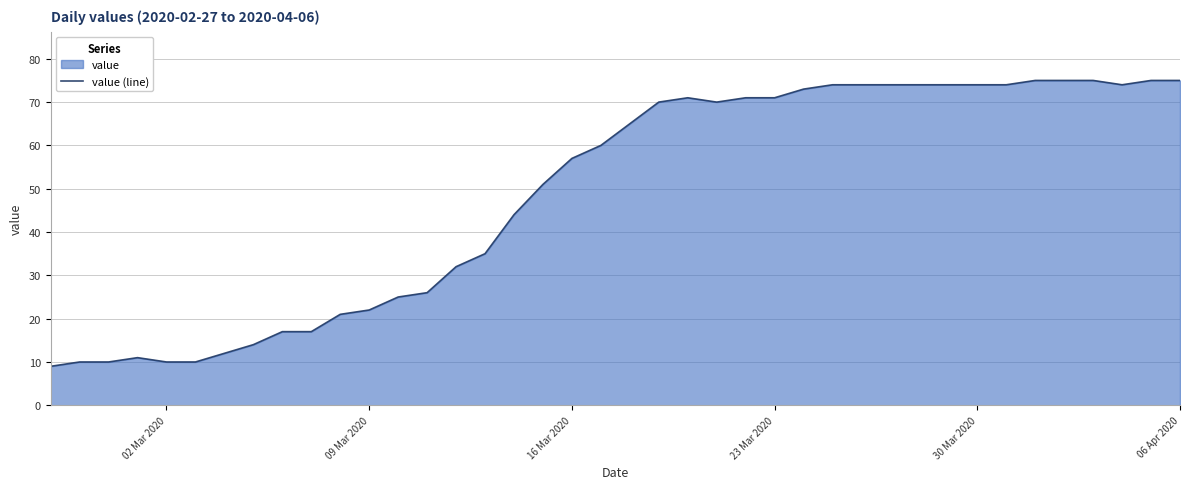

What is the difference between the maximum and minimum values?

66